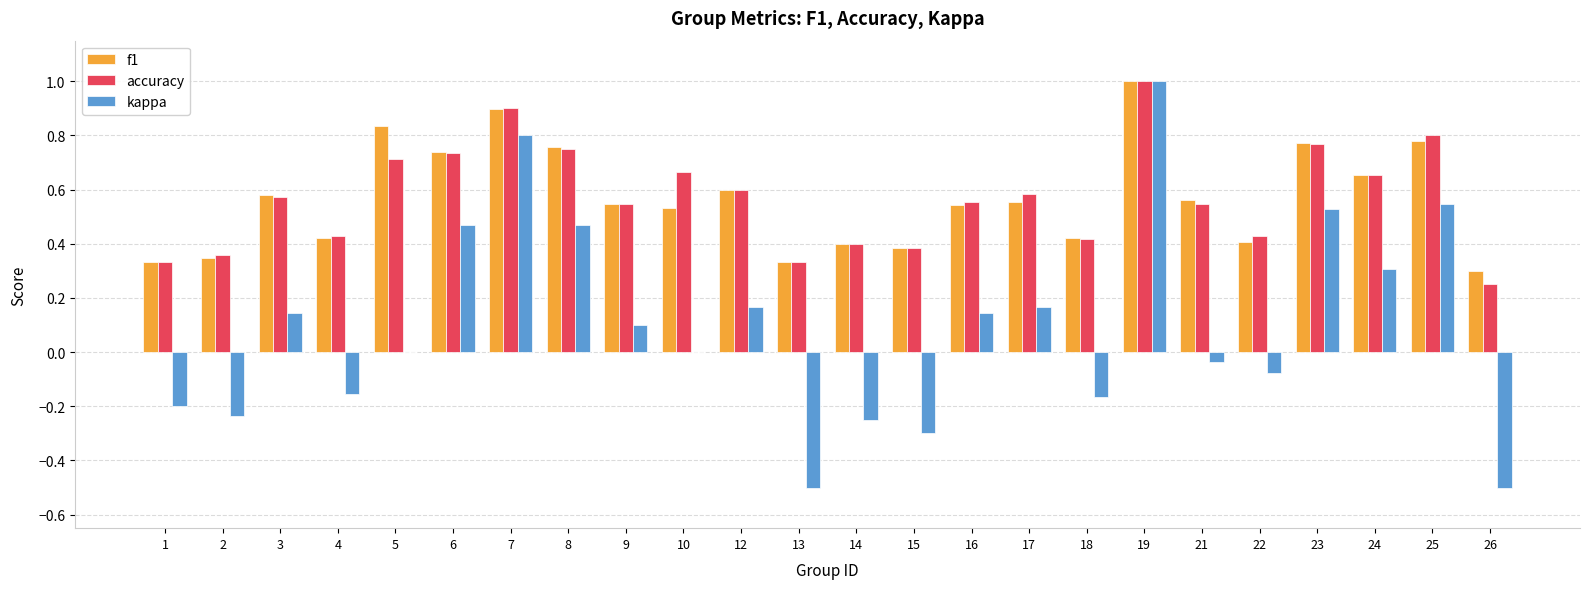

Which category has the highest value in the accuracy series?

19